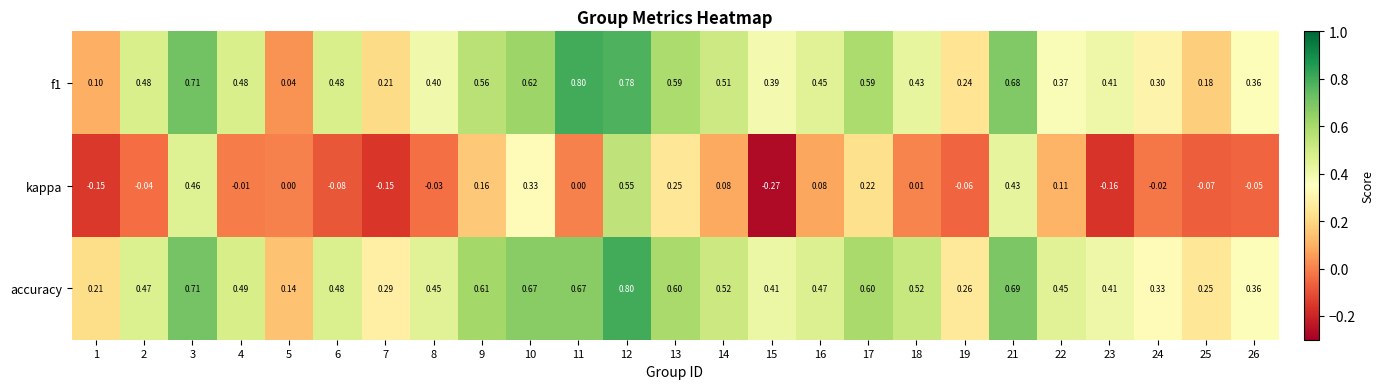

Which series changed the most between 8 and 23?

kappa